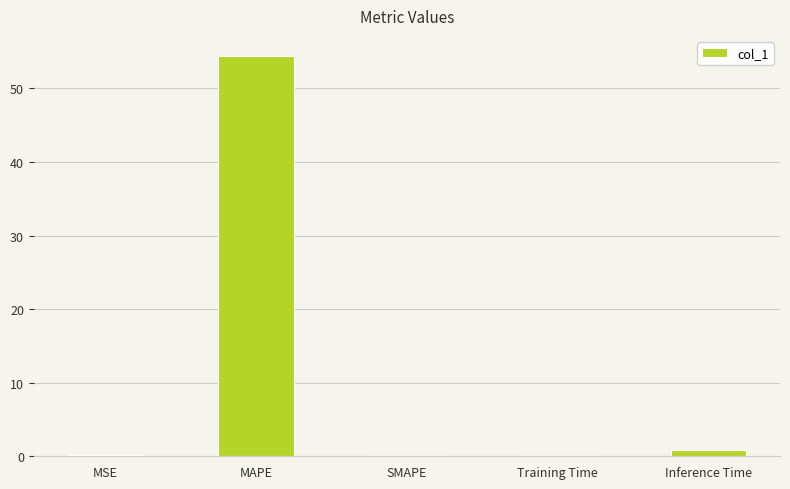

Which label corresponds to the largest value in the chart?

MAPE